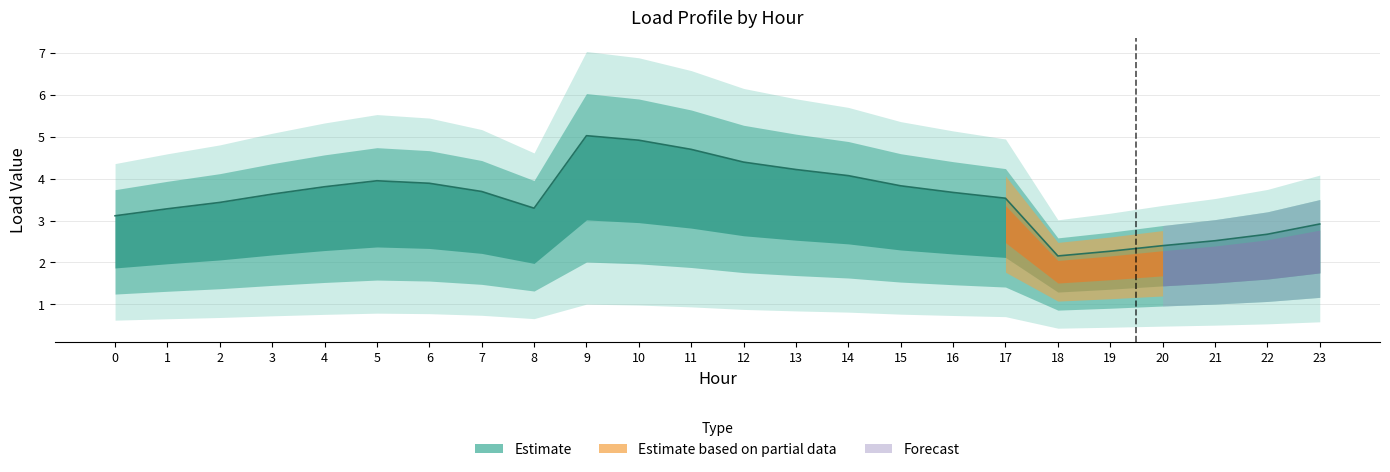

What is the difference between the second highest and minimum values in the Load 4 series?

2.8